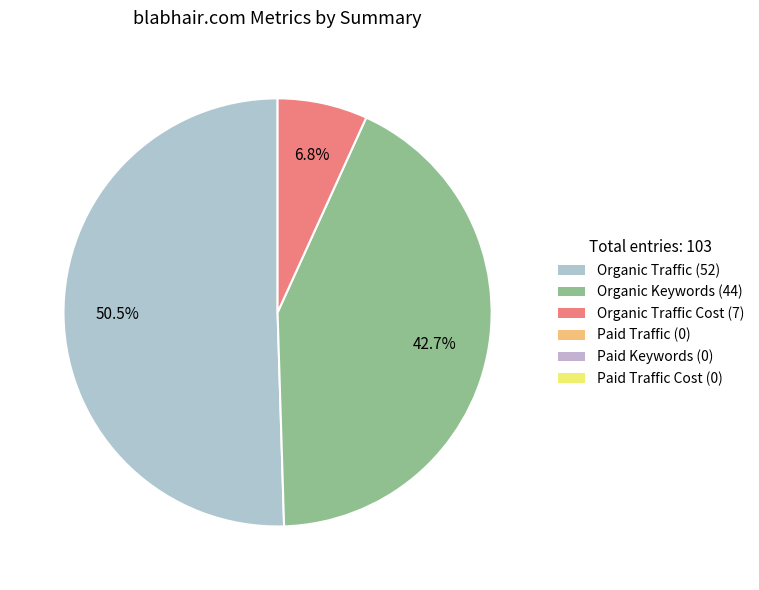

Count the number of slices in the pie.

3